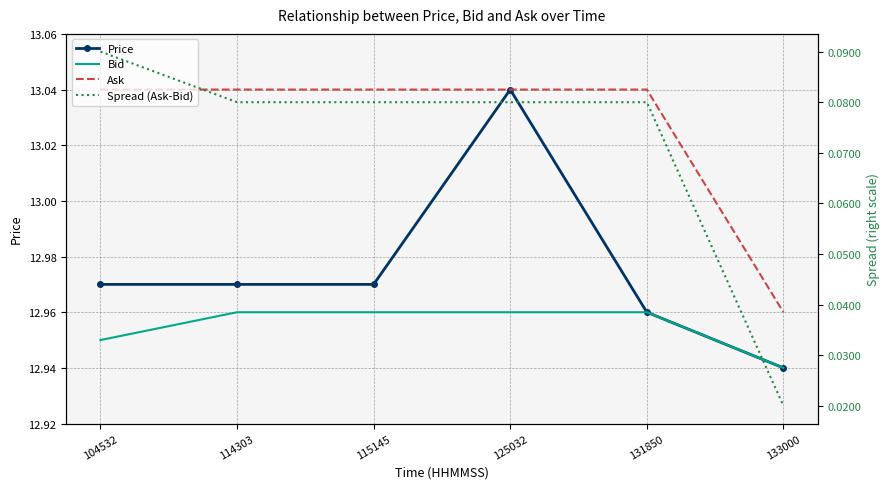

Is this an area chart (filled region under the line)?

No